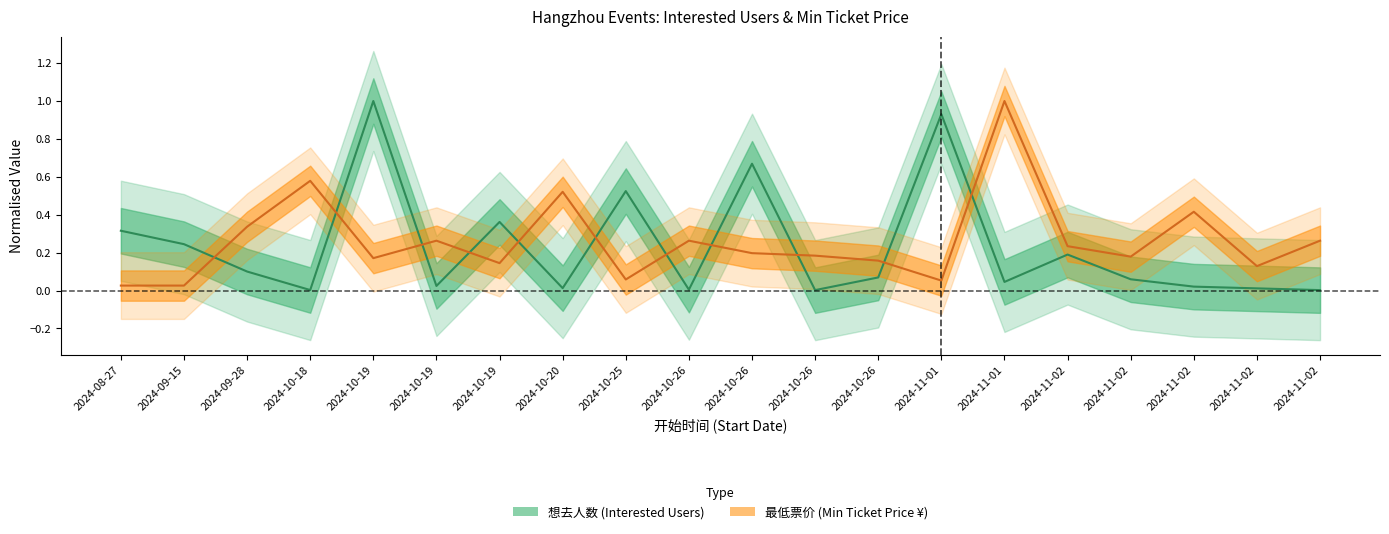

How many categories are shown in the chart?

20